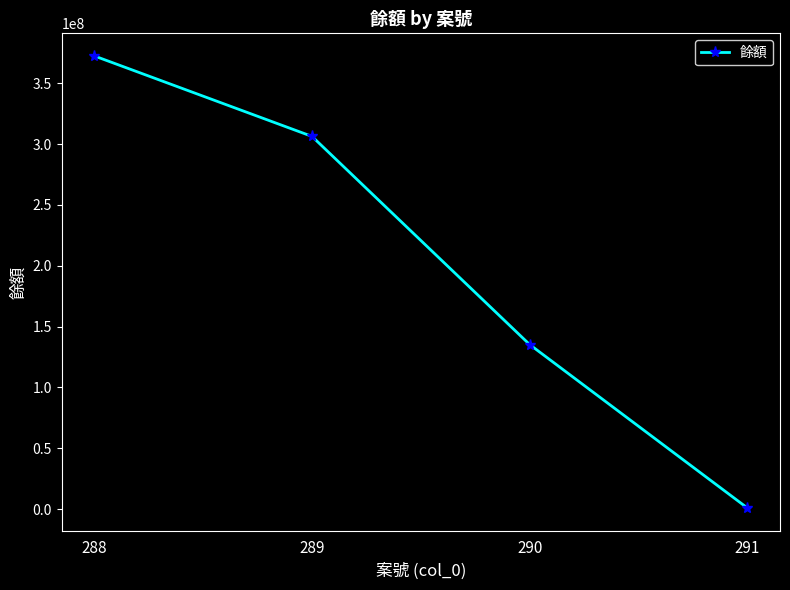

What is the value of the 3rd point from the left?

135300000